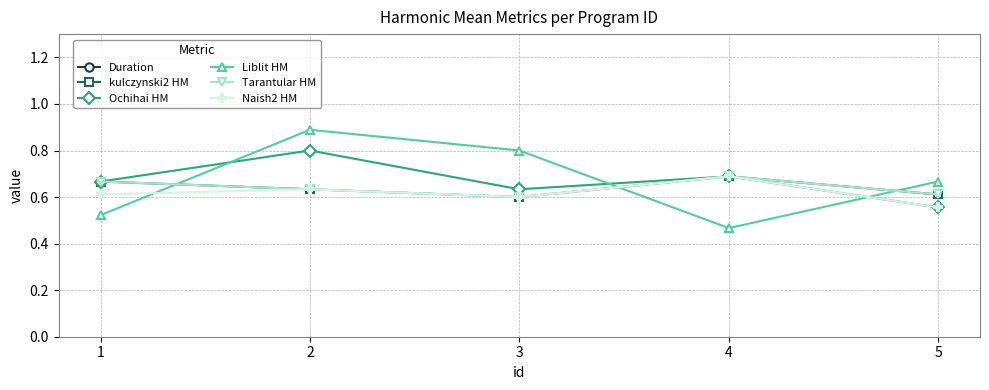

What is the highest value of the Liblit HM series?

0.9